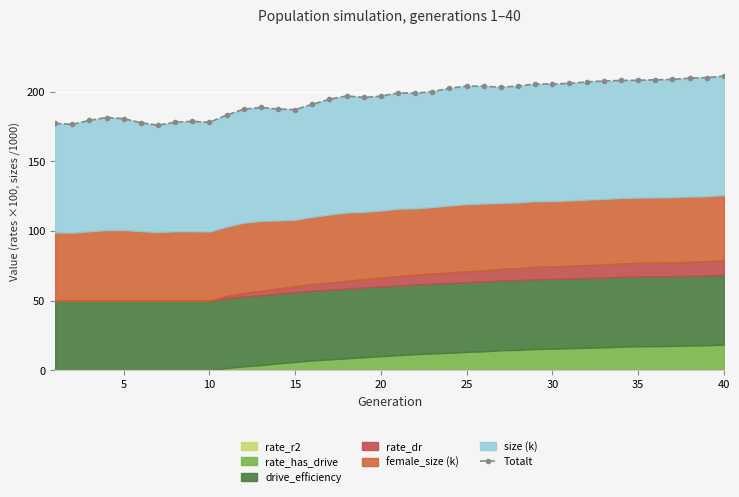

What is the minimum value shown in the chart?

175.9